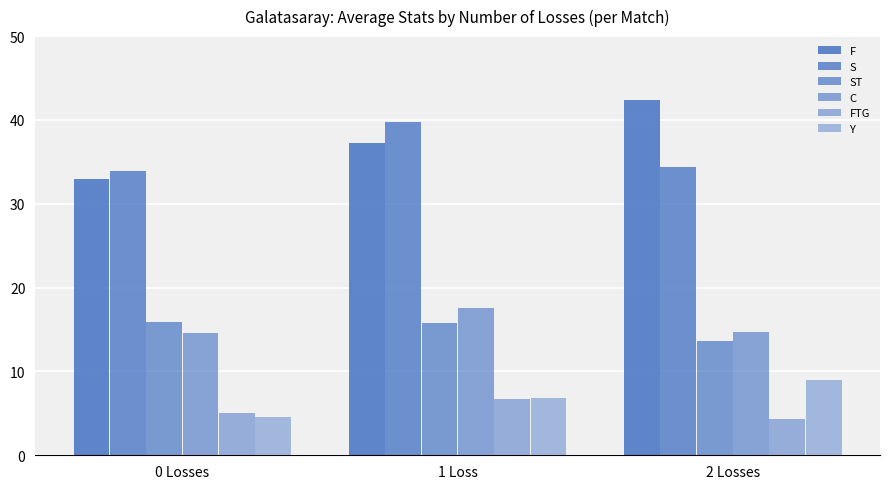

How many values in the F series exceed 37?

2